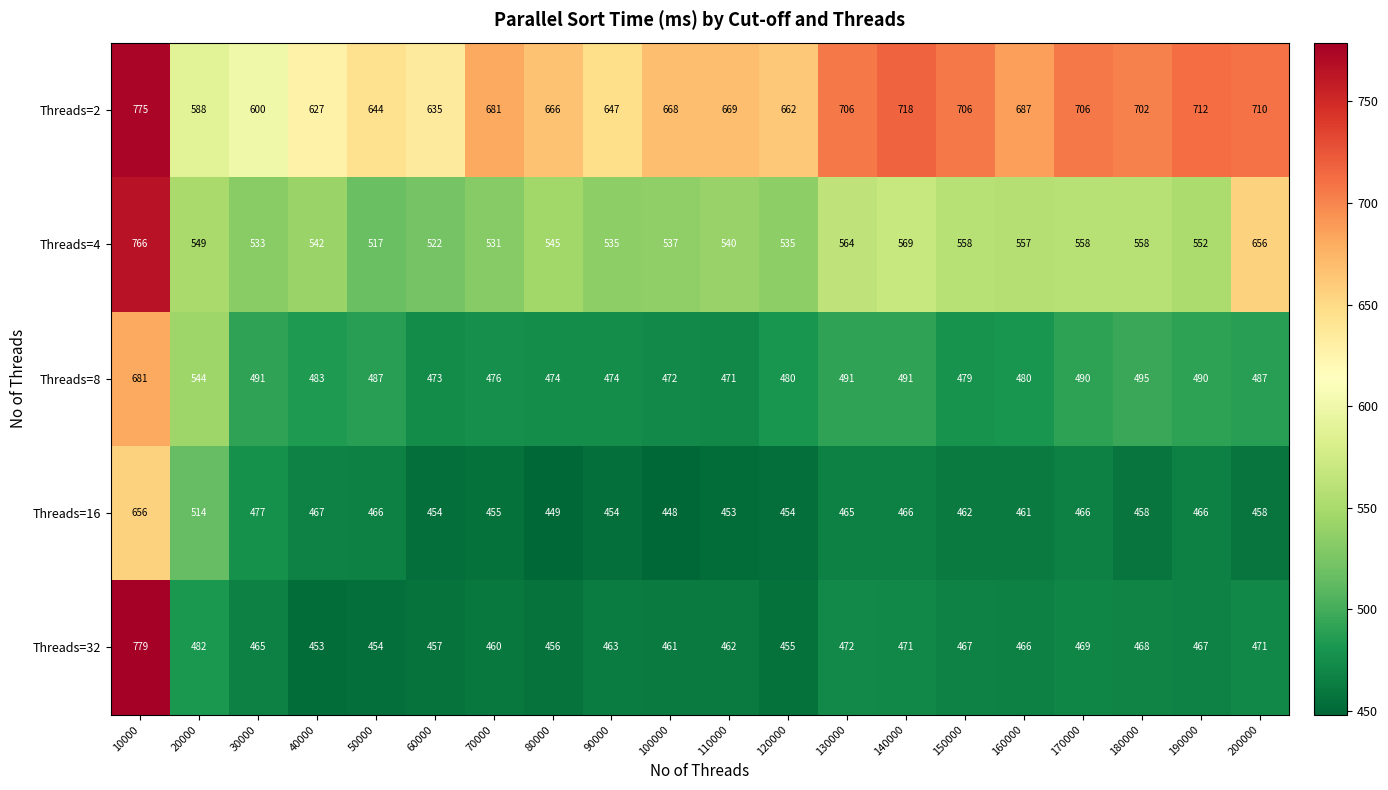

What is the total value across all series at 130000?

2698